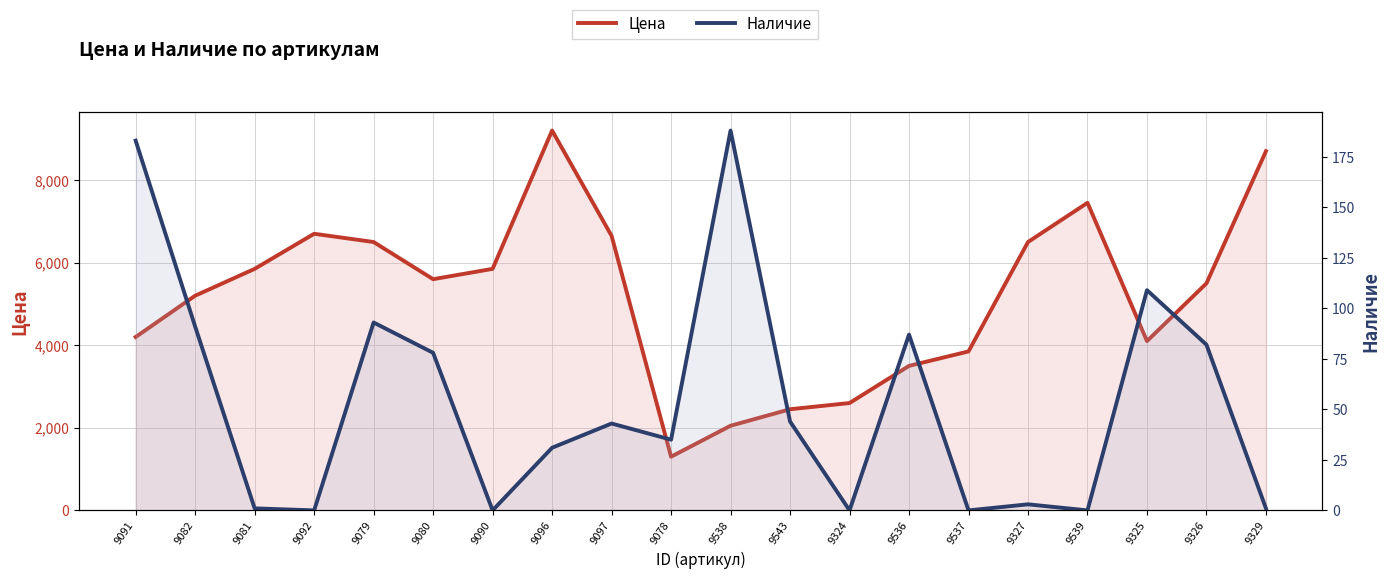

Which category has the lowest value in the Цена series?

9078